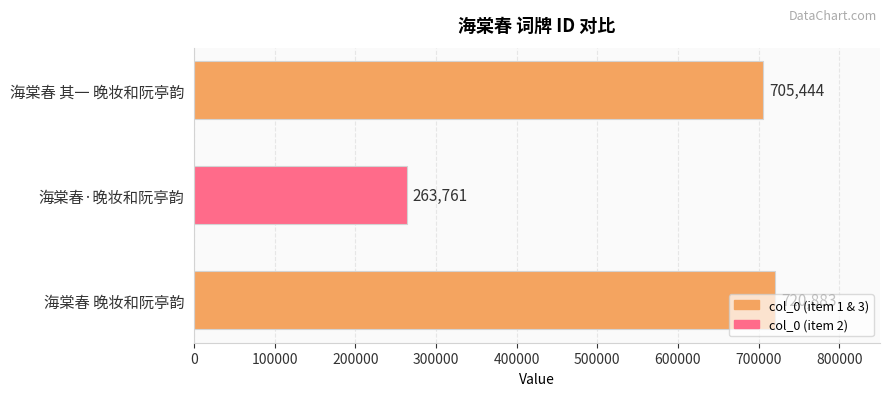

List the labels in order of value, smallest first.

海棠春·晚妆和阮亭韵, 海棠春 其一 晚妆和阮亭韵, 海棠春 晚妆和阮亭韵